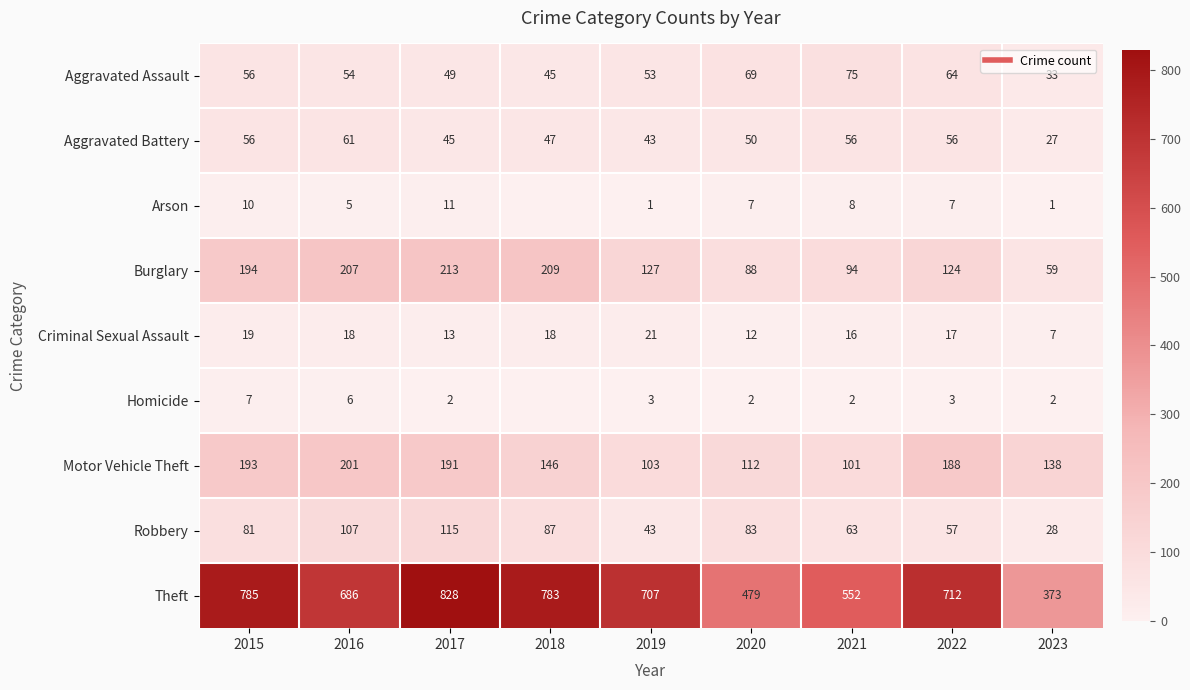

Is it true that Aggravated Assault equals 49 at 2017?

True